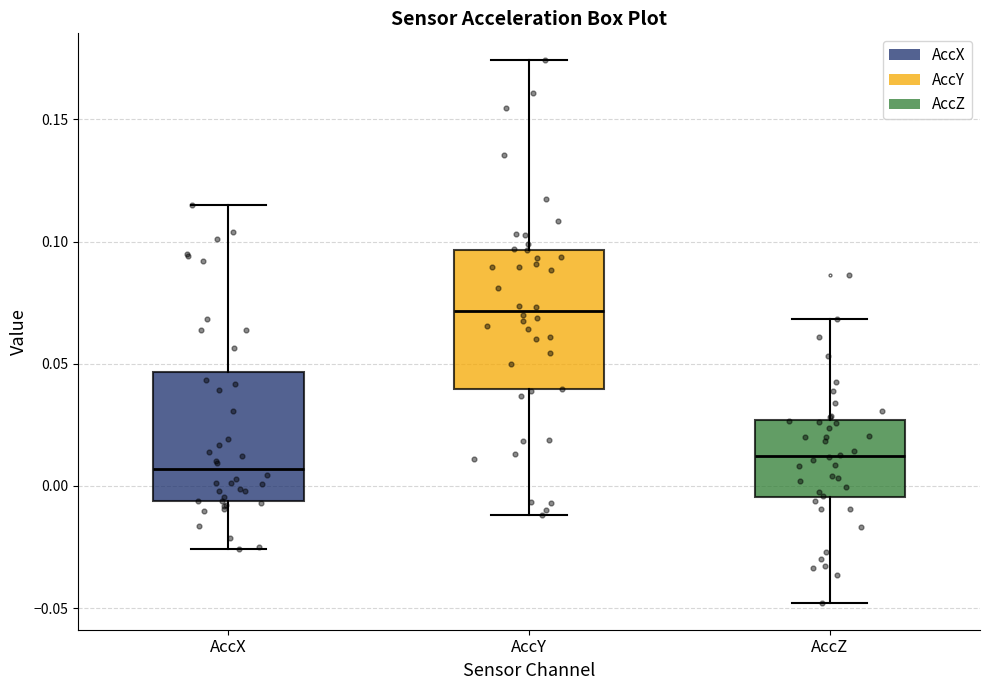

Reading left to right, read every box against the y-axis: the position of its median line, the range the box covers, and the ends of its whiskers. The values are not printed on the chart, so give them approximately, as read against the axis.

AccX: median 0.005, box -0.005 to 0.045, whiskers -0.025 to 0.115
AccY: median 0.070, box 0.040 to 0.095, whiskers -0.010 to 0.175
AccZ: median 0.010, box -0.005 to 0.025, whiskers -0.050 to 0.070